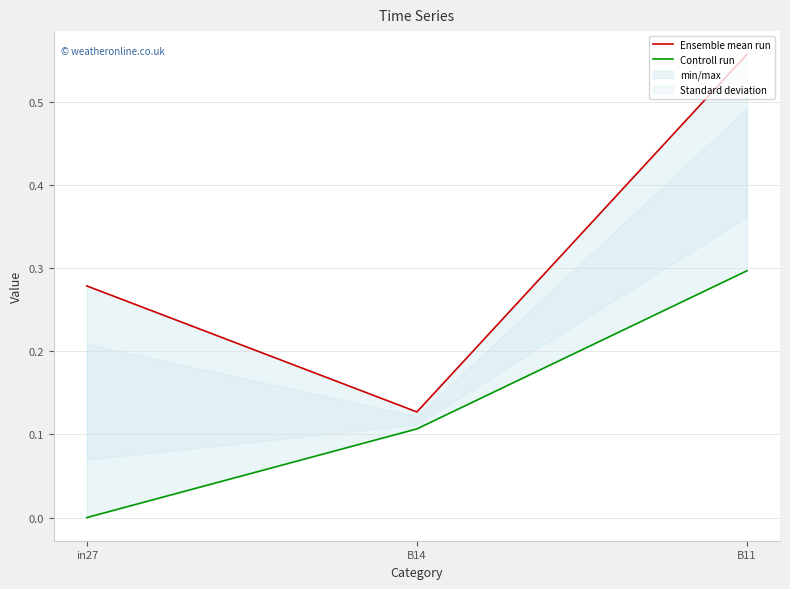

At which label does Ensemble mean run reach its peak?

B11